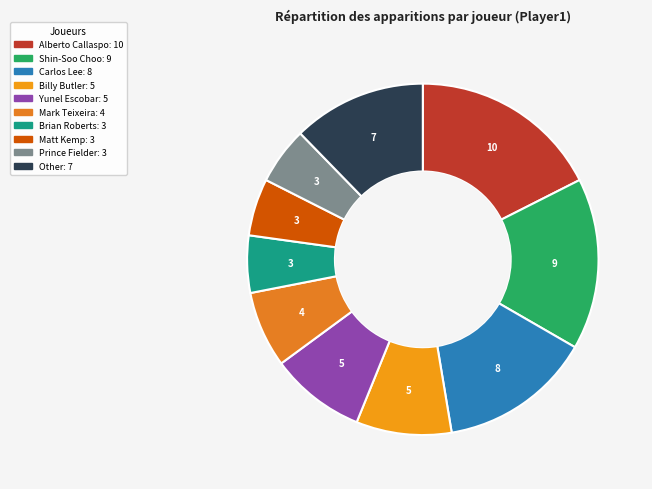

Count the number of slices in the pie.

10